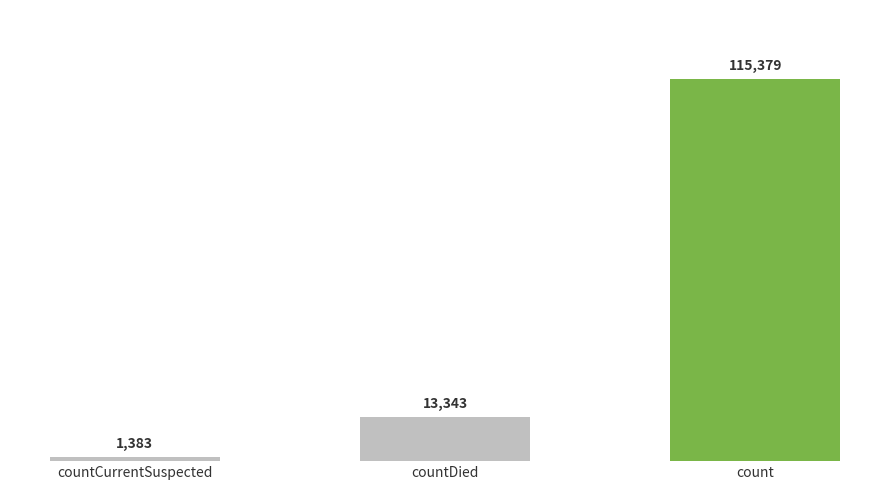

How many series are shown in this chart?

1